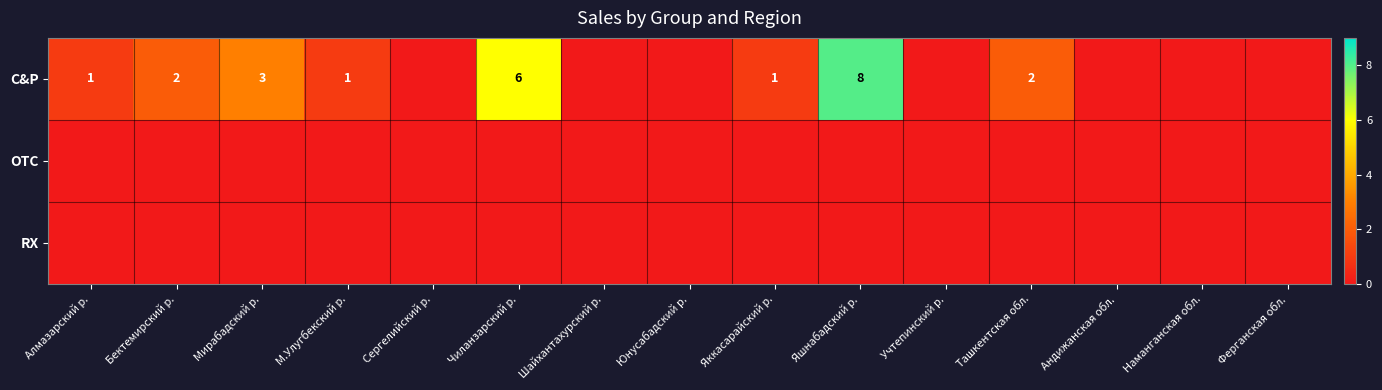

The C&P series shows 0 at Алмазарский р.. True or false?

False